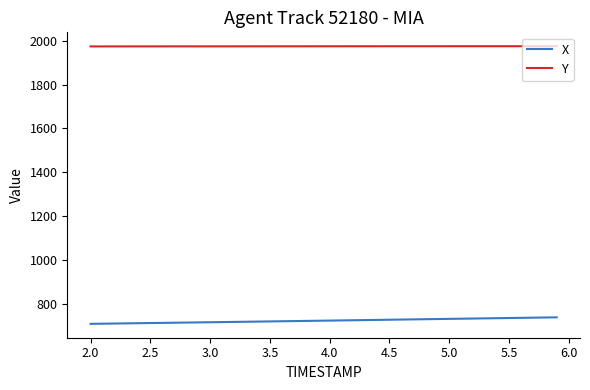

How many lines are shown in the chart?

2